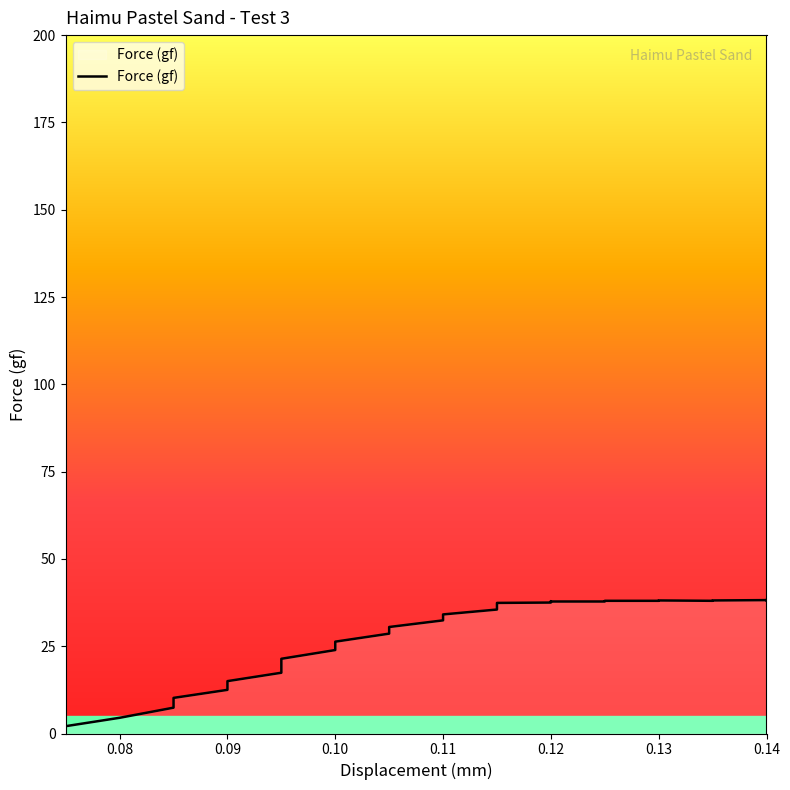

How many data points are above 36?

18